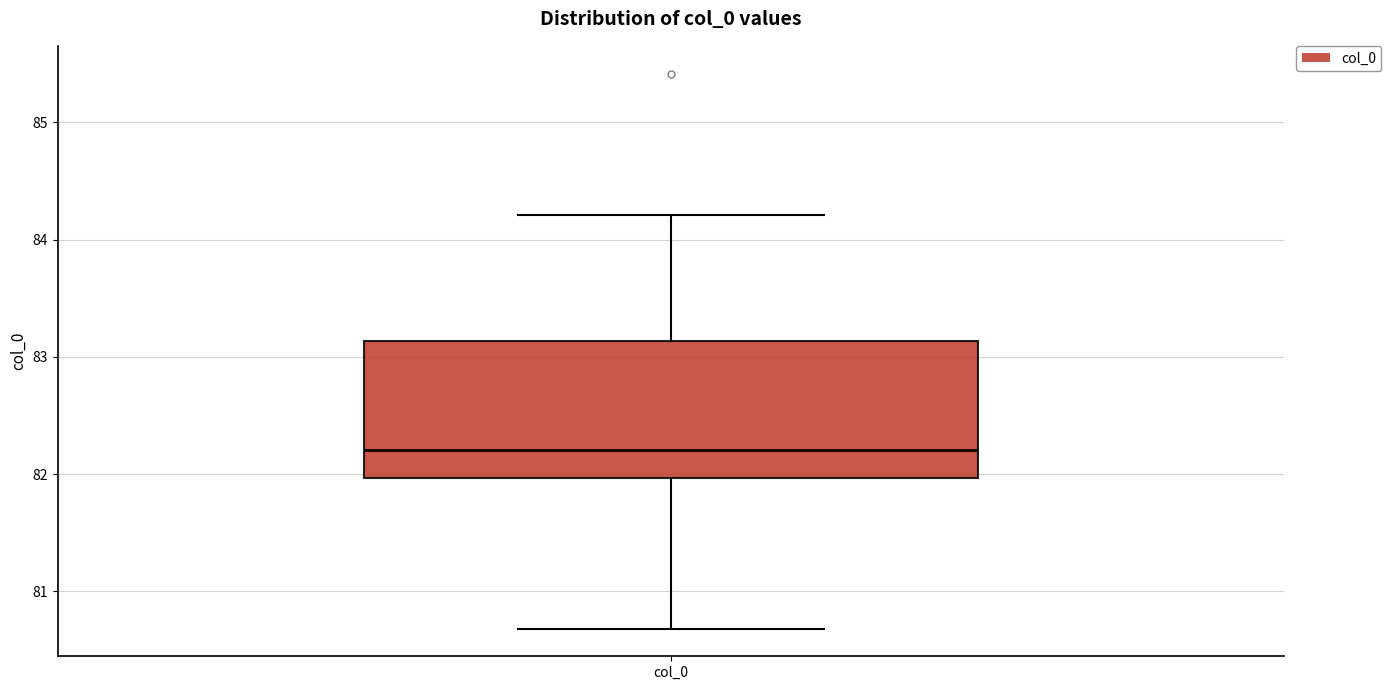

Where does the median line of the box for col_0 sit on the y-axis? The values are not printed on the chart, so give them approximately, as read against the axis.

82.2